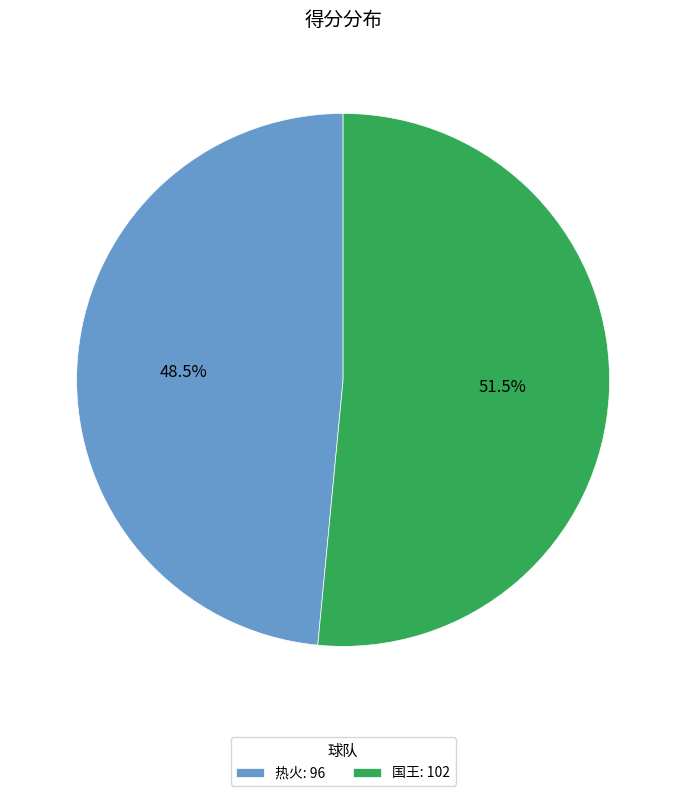

Which category accounts for the majority?

国王